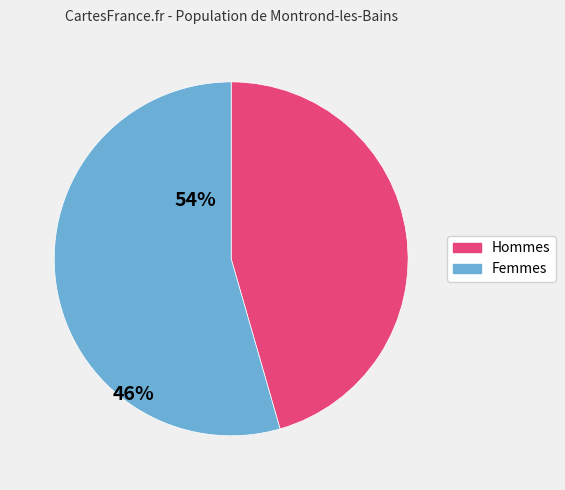

Is there any slice that represents more than half of the pie?

Yes